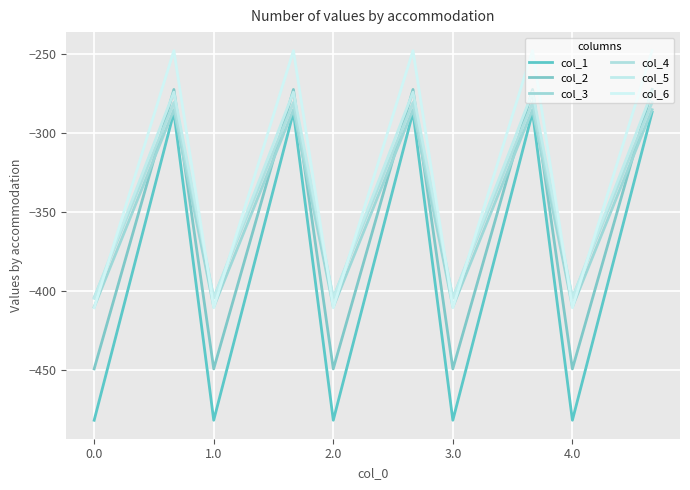

What is the label of the 10th point from the right?

5